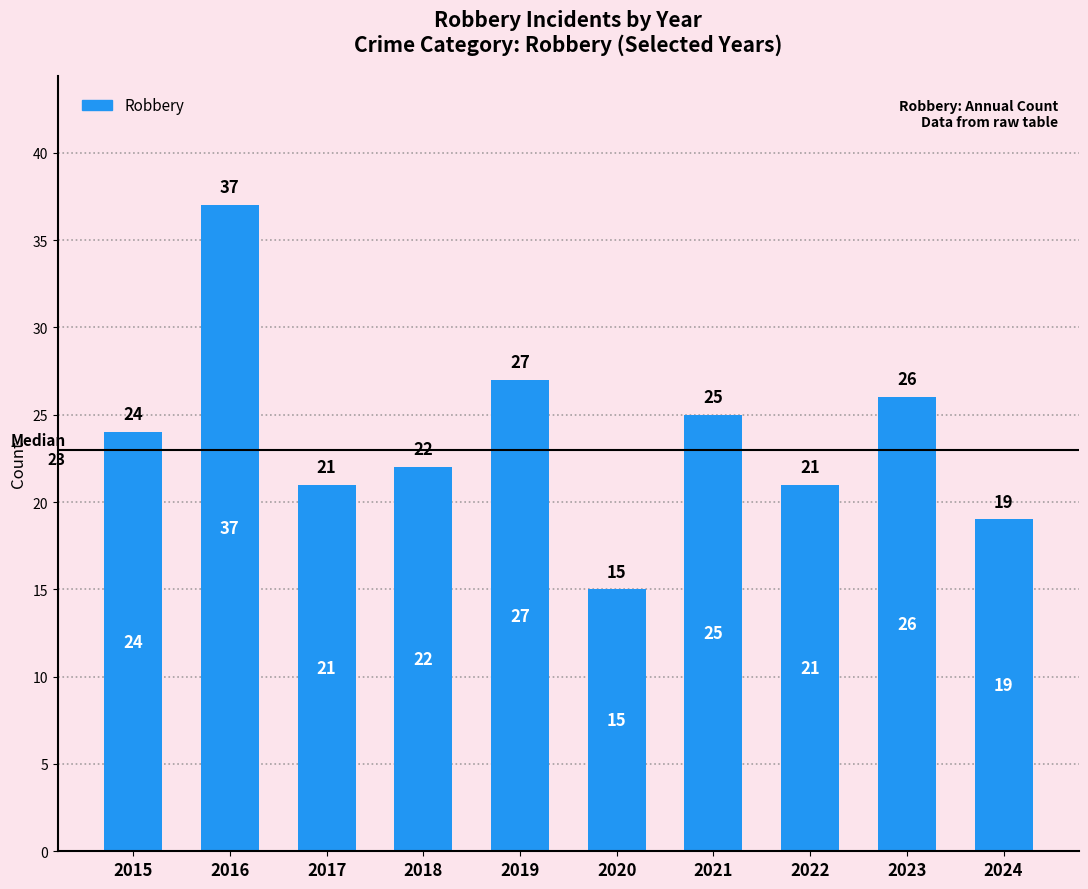

Count the number of categories in the chart.

10